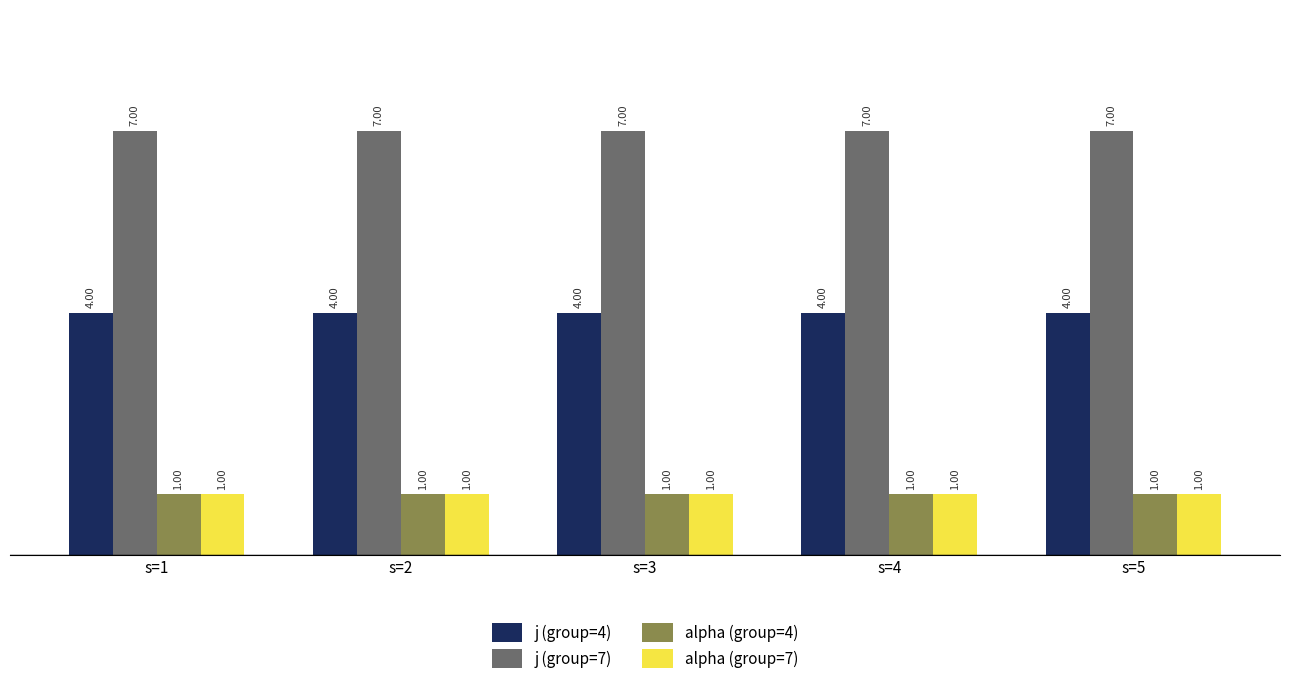

Is the value of alpha (group=4) at s=3 greater than the value of j (group=7) at s=1?

No